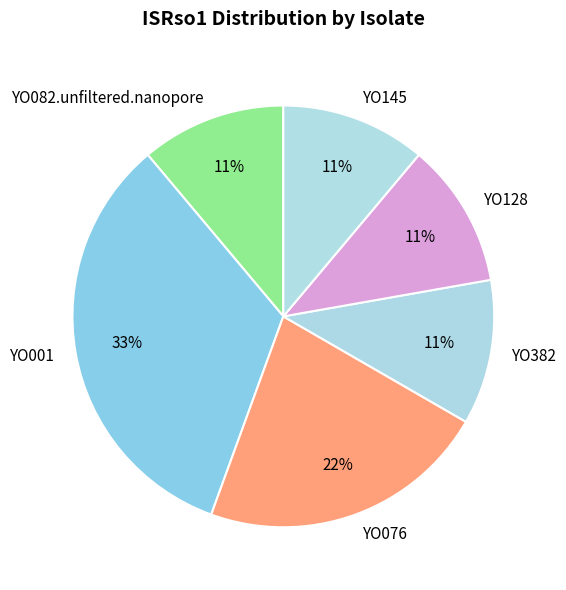

True or false: YO001 accounts for 33% of the total.

True